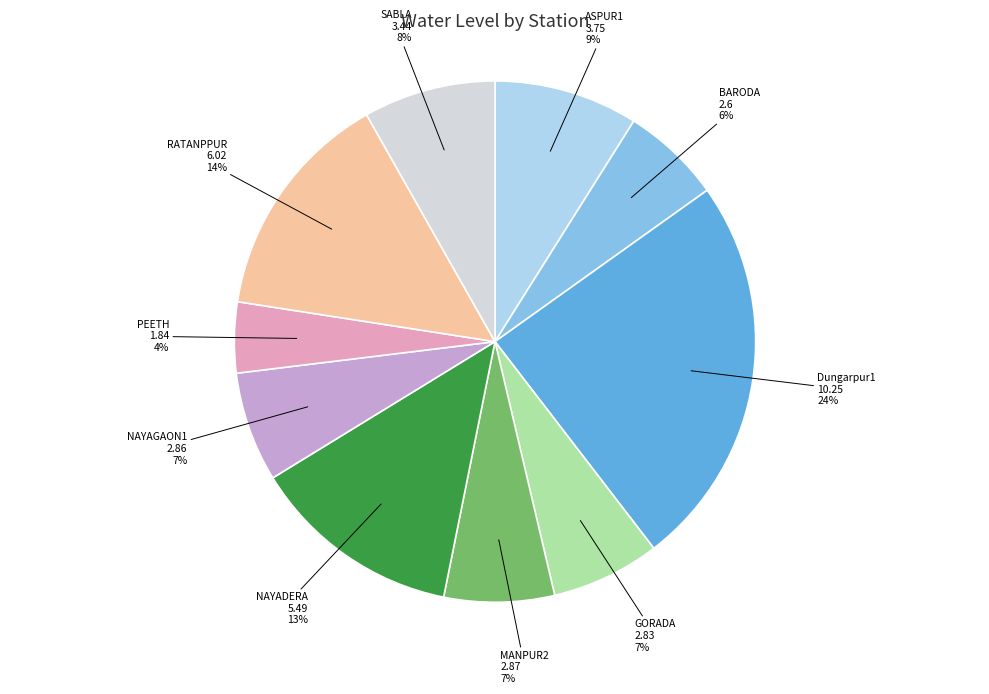

To the nearest percent, what percentage of the pie is PEETH?

4%